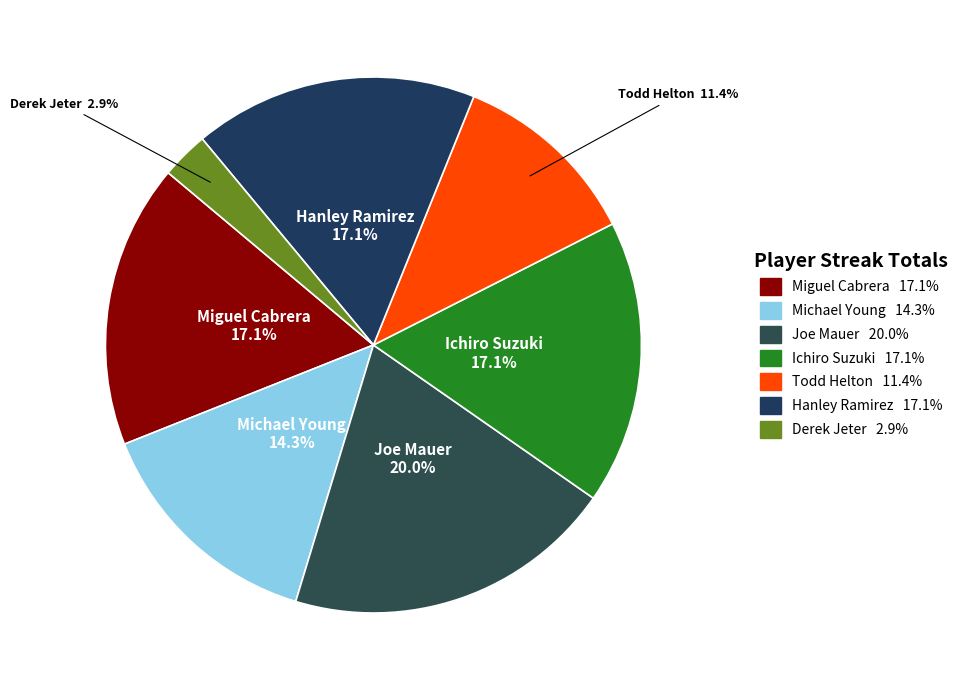

The Michael Young slice represents 25% of the pie. True or false?

False